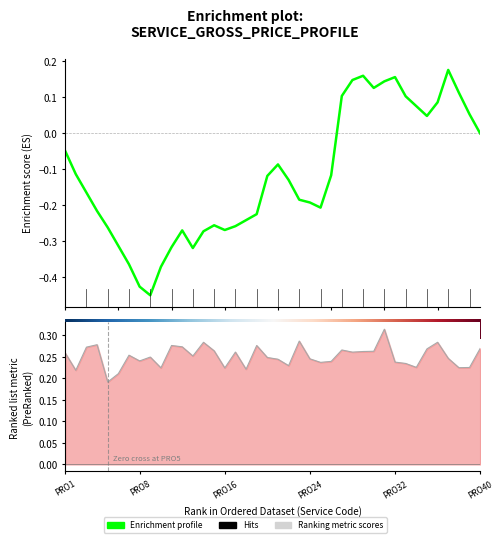

In Ranking metric scores, how many points are lower than both neighbors (excluding endpoints)?

12